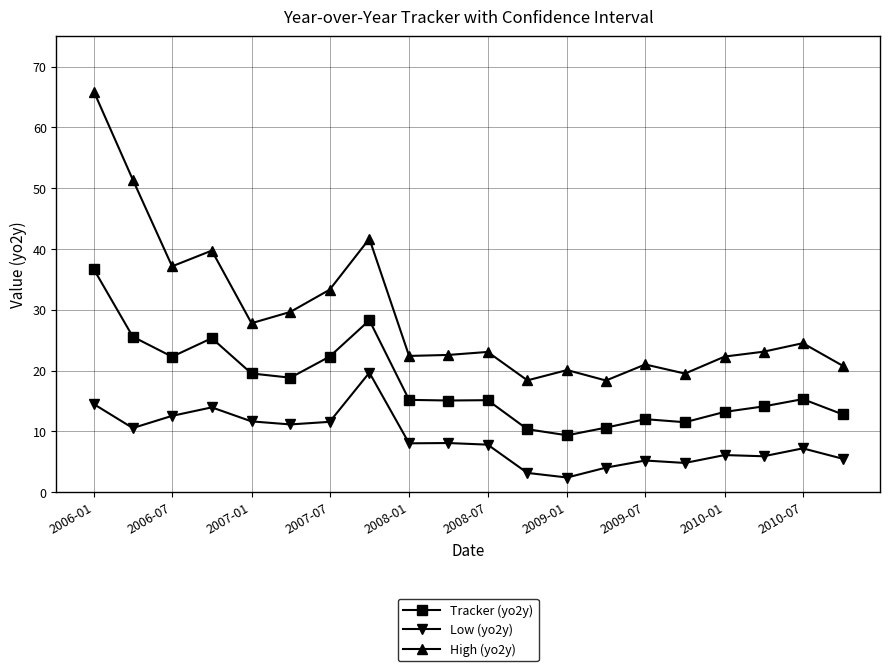

List the series in order of their overall mean, lowest first.

Low (yo2y), Tracker (yo2y), High (yo2y)